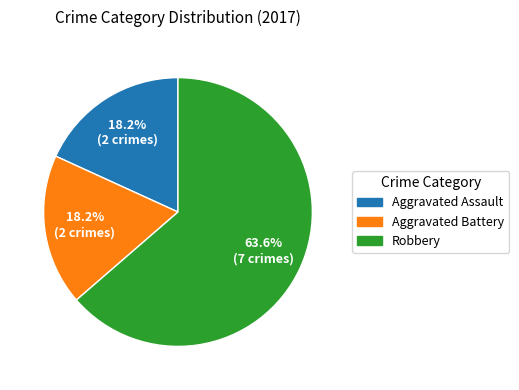

What is the ratio of the value at Aggravated Assault to the value at Aggravated Battery?

1.0